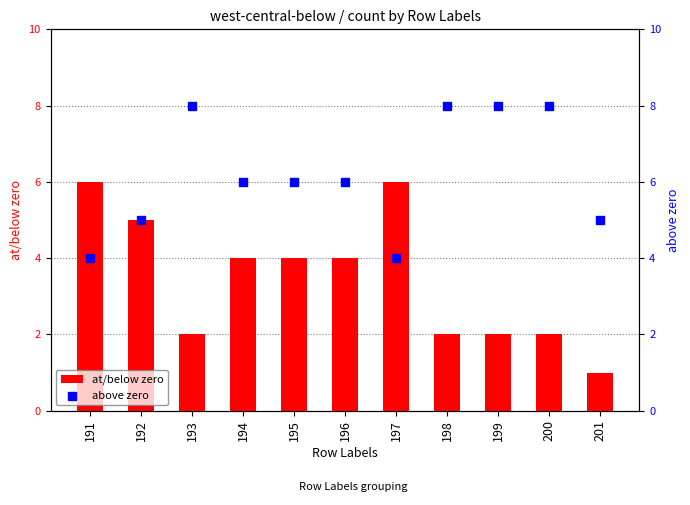

At which category is the sum across all series the highest?

191